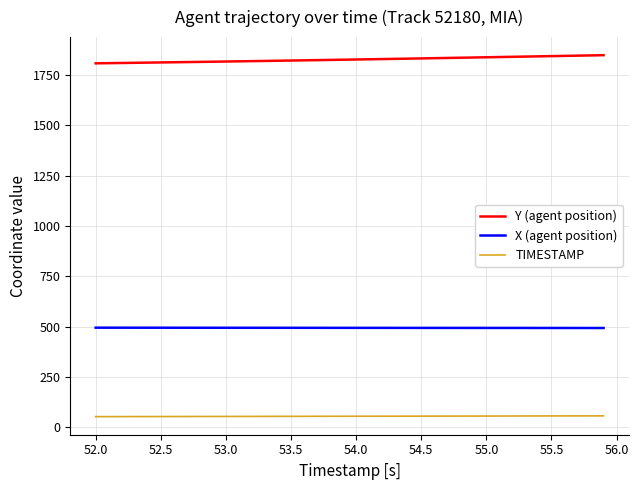

List the series in order of their peak value, lowest first.

TIMESTAMP, X (agent position), Y (agent position)